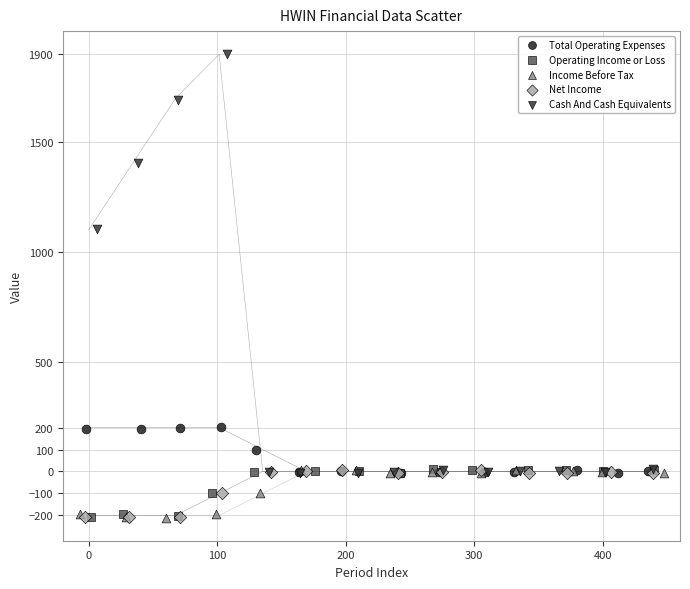

Which series contains the highest Y value?

Cash And Cash Equivalents